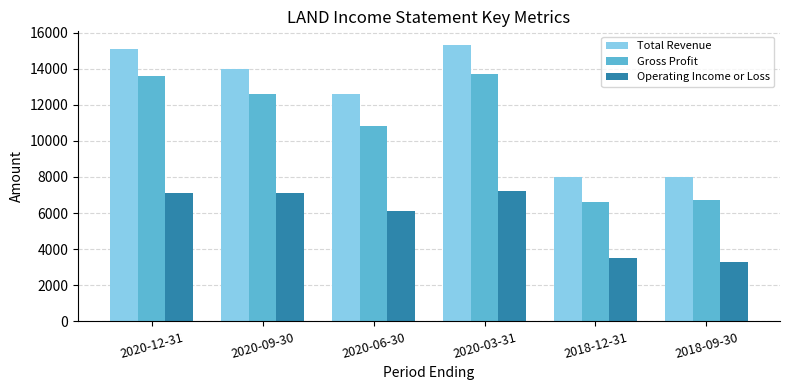

What is the value of the Operating Income or Loss bar at the 1st from the left?

7100